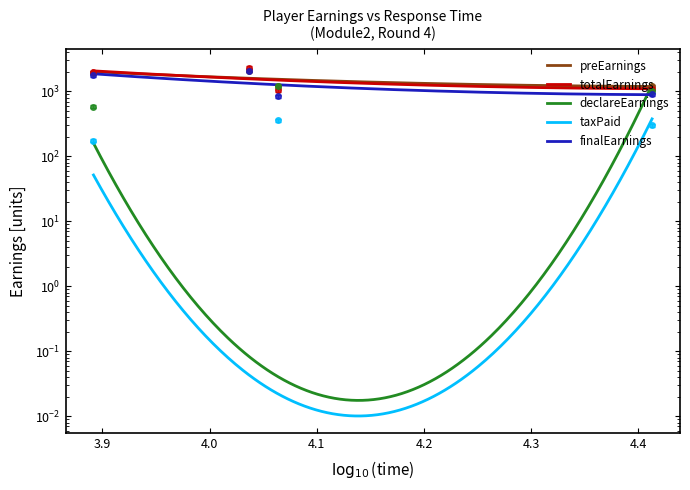

The preEarnings series shows 1200.0 at 11581. True or false?

True